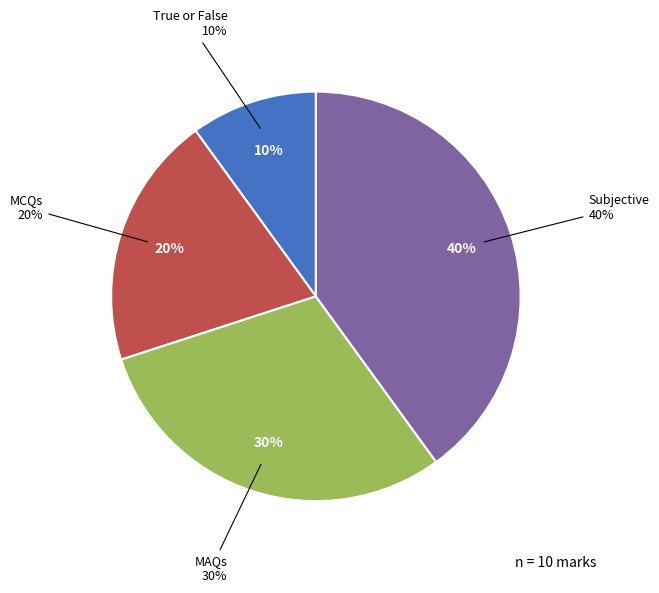

To the nearest percent, what is the difference between the largest and smallest slice percentages?

30%